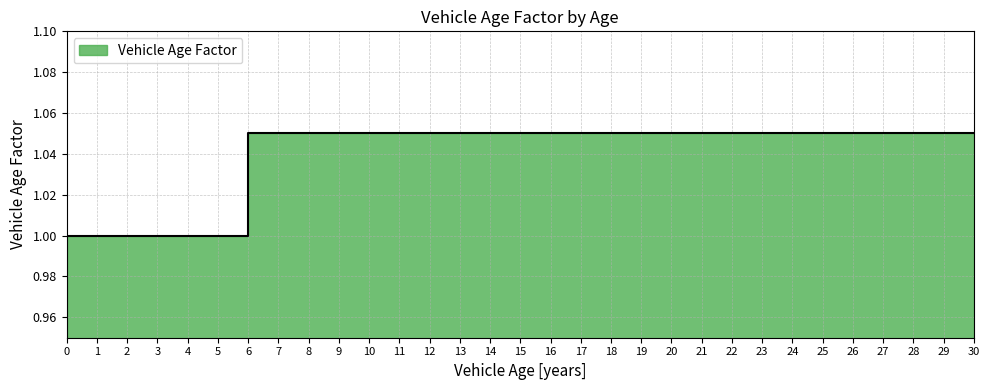

Which label corresponds to the largest value in the chart?

6